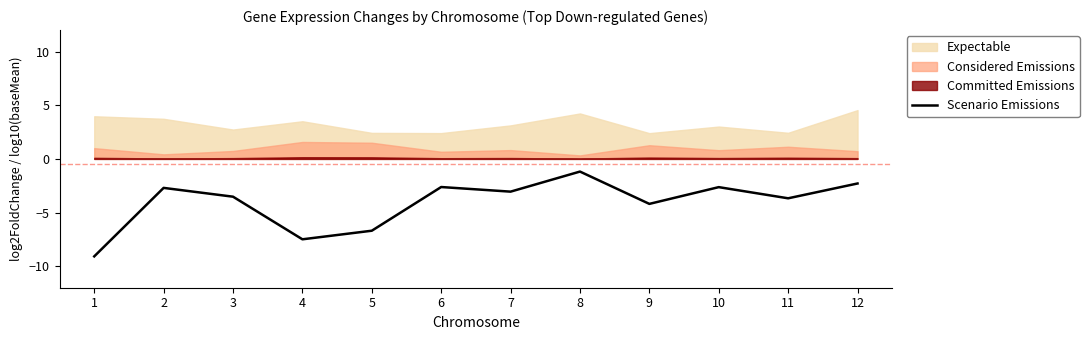

What value does the data have at 1?

-9.1